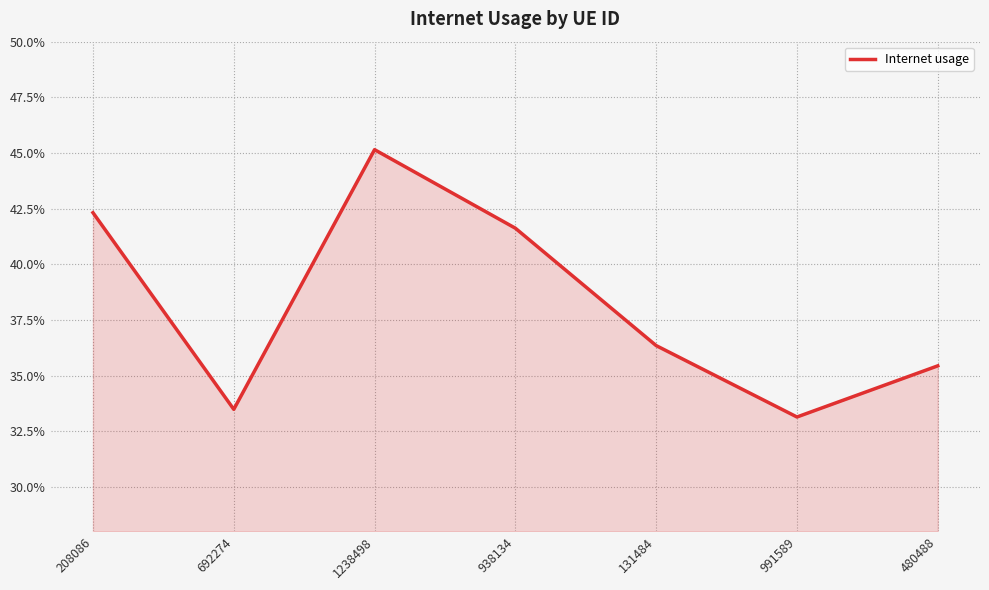

What is the sum of the values at 1238498 and 991589?

0.8